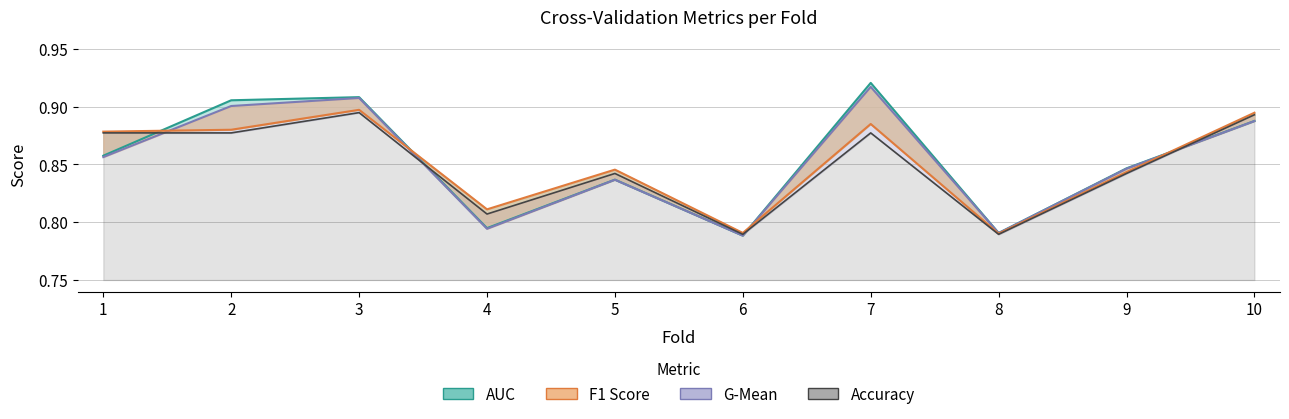

Which series changed the most between 1 and 9?

accuracy